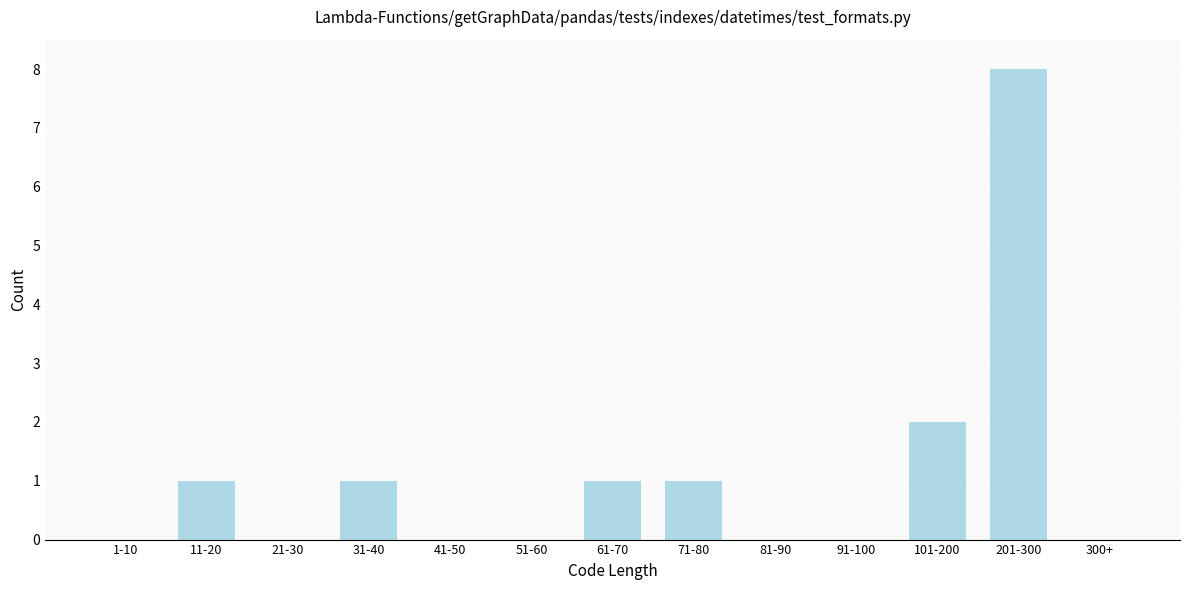

Reading left to right, list all the values displayed in this chart.

1-10=0	11-20=1	21-30=0	31-40=1	41-50=0	51-60=0	61-70=1	71-80=1	81-90=0	91-100=0	101-200=2	201-300=8	300+=0